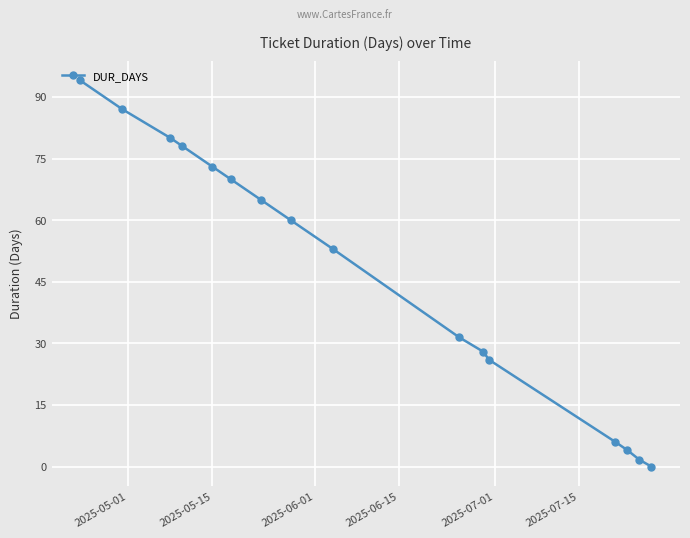

What is the value of the 4th point from the left?

78.0